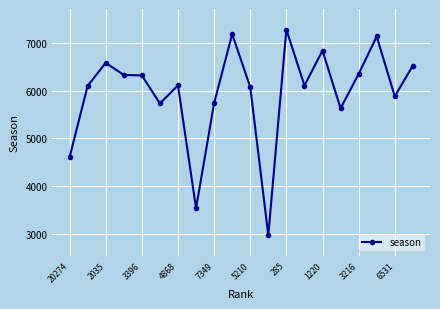

What is the value of the 4th point from the left?

6330